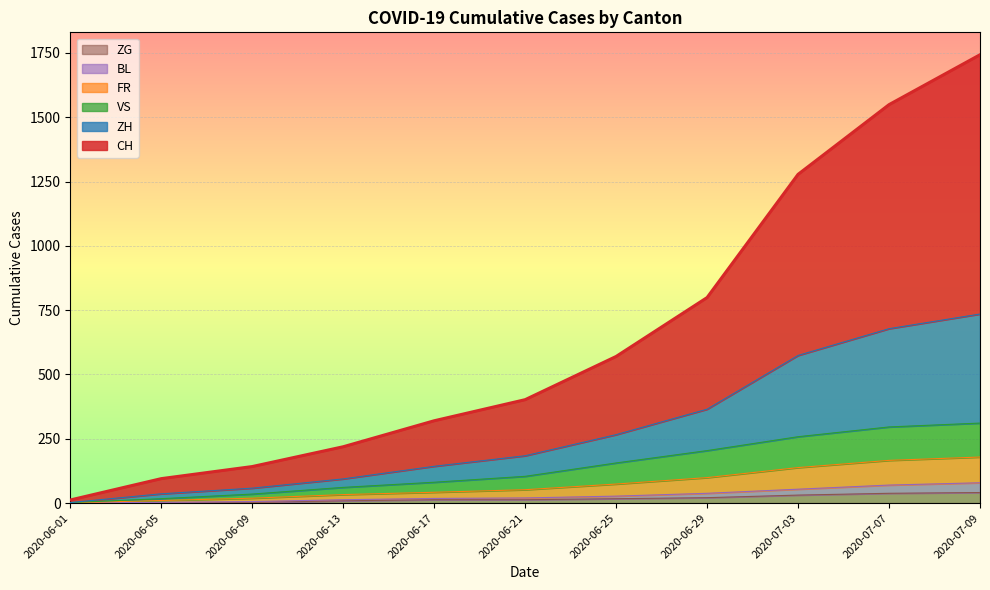

What is the difference between the second highest and second lowest values in the CH series?

1454